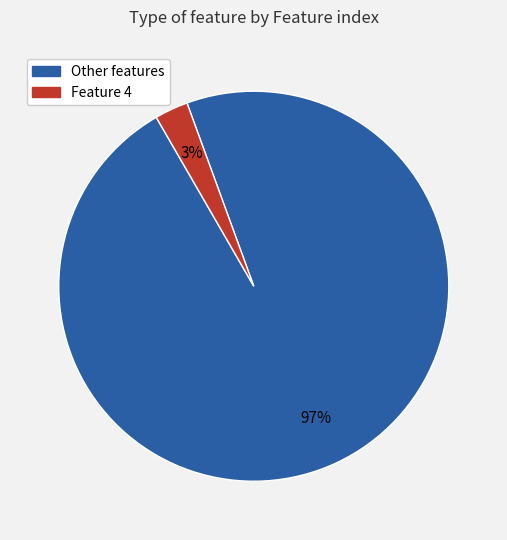

Is there a majority slice in this chart?

Yes